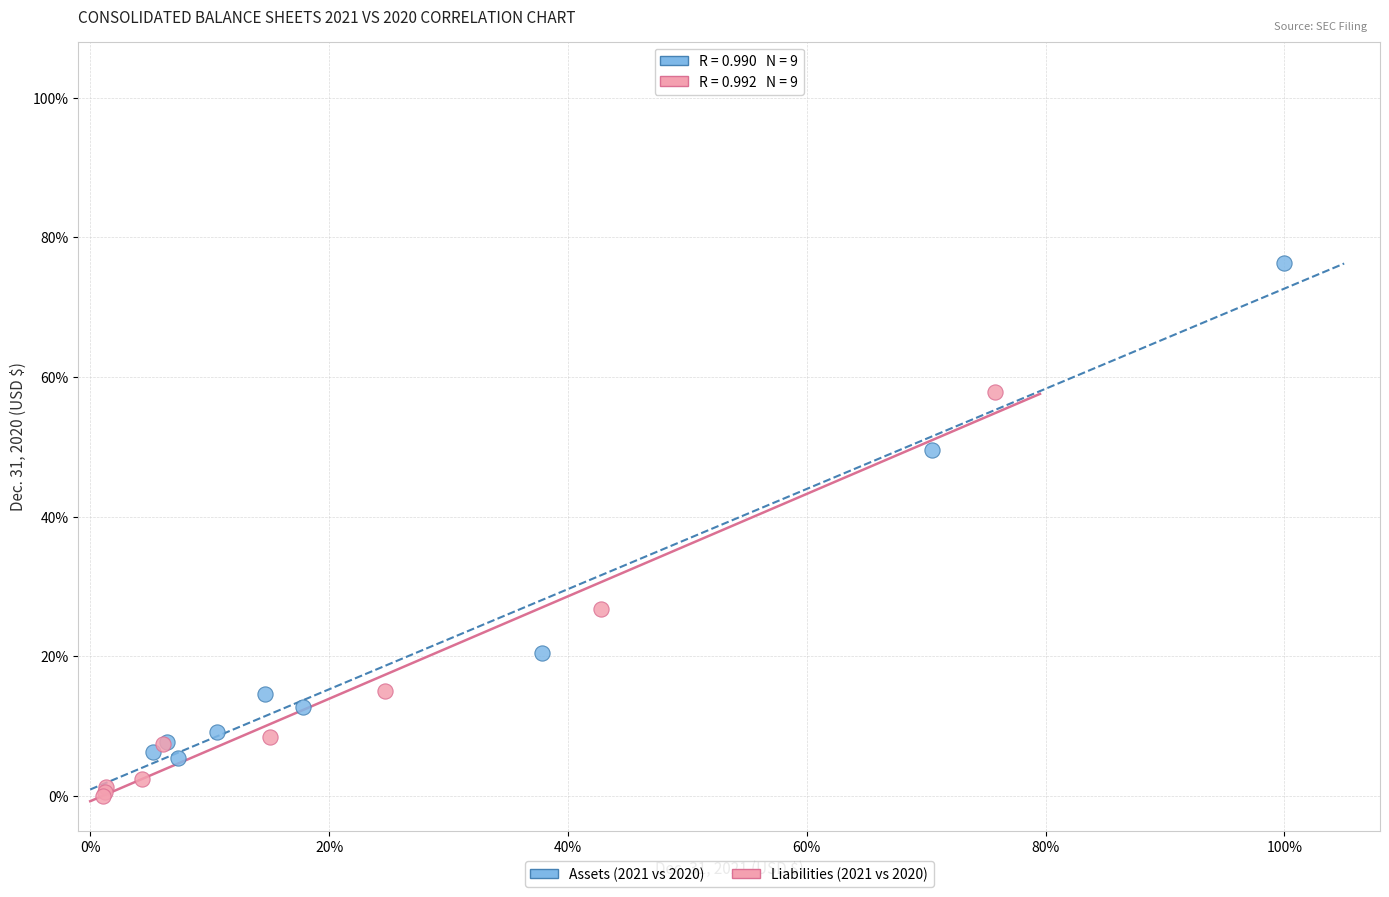

Which series contains the highest Y value?

Assets (2021 vs 2020)